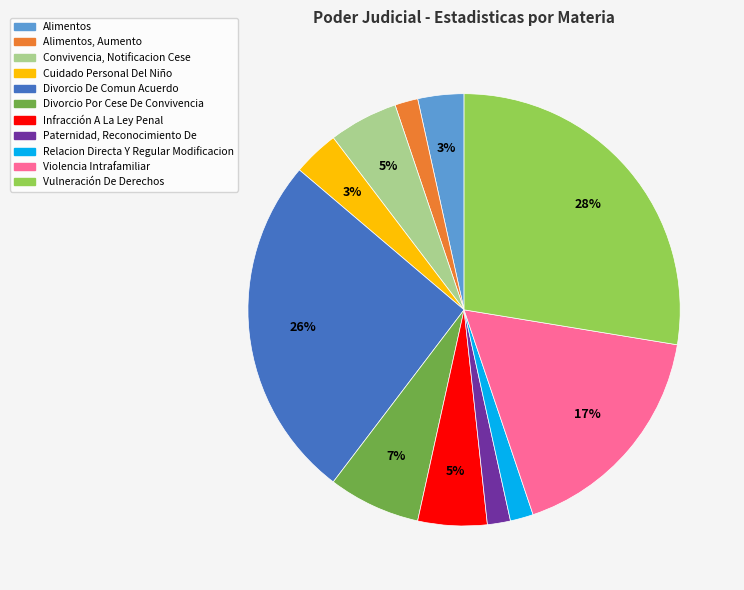

Does any single category account for the majority?

No